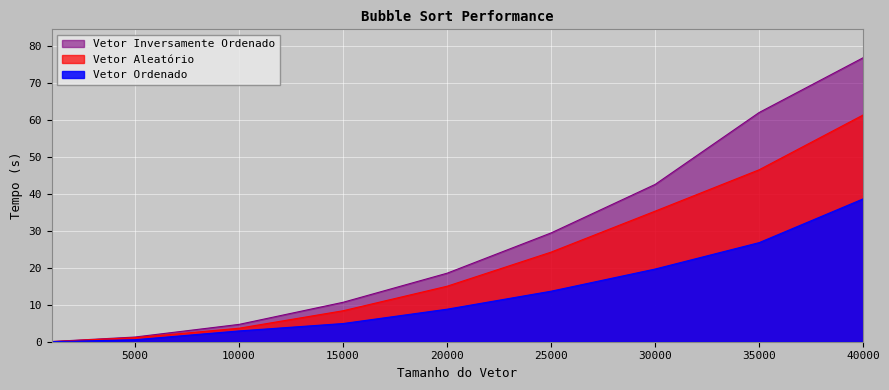

The value of Vetor Aleatório at 1000 is 0.0. True or false?

False